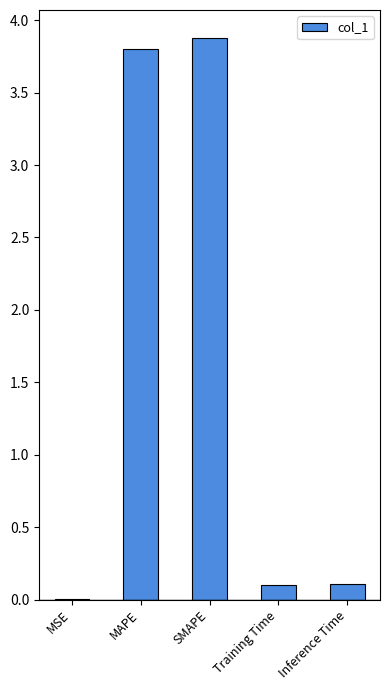

Which label corresponds to the largest value in the chart?

SMAPE